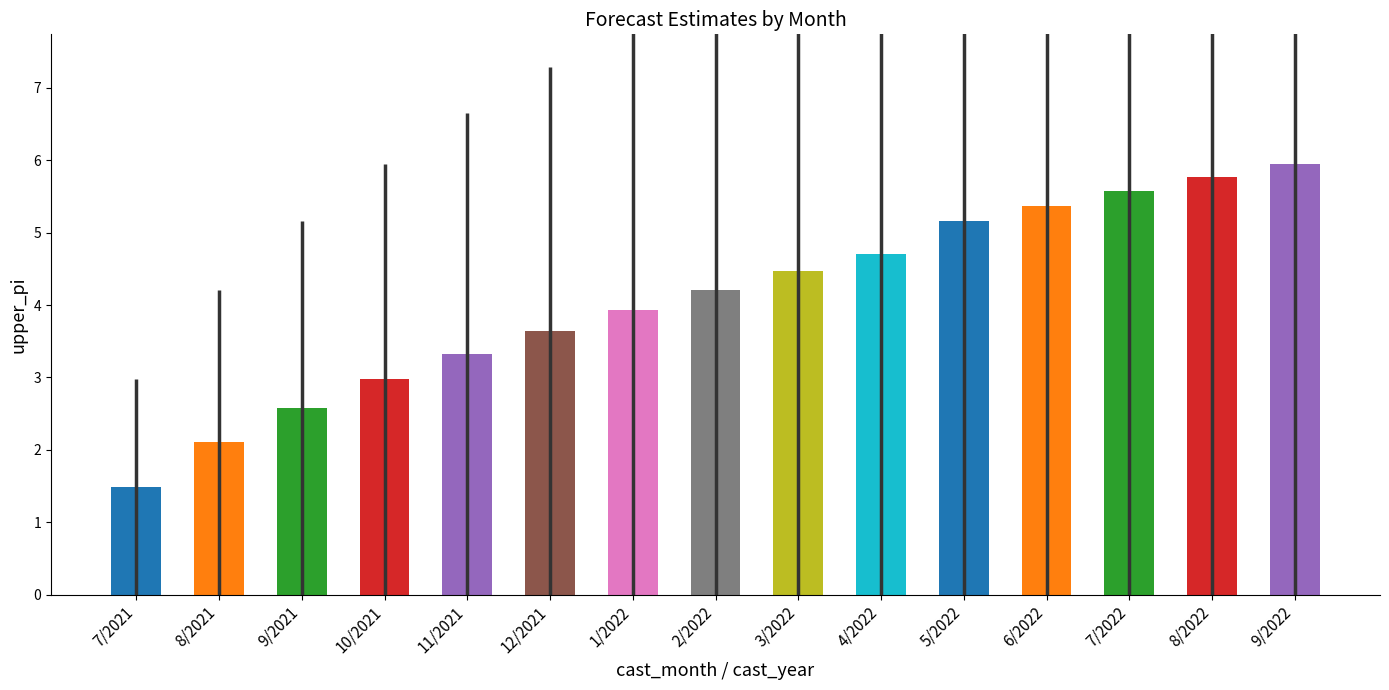

What is the difference between the maximum and minimum values?

4.5